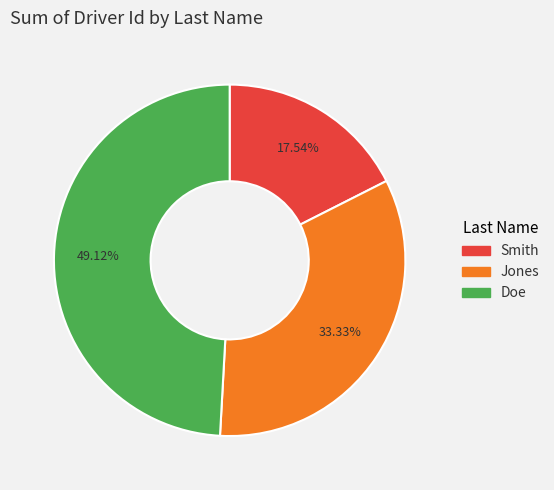

Approximately how many times larger is the value at Smith compared to Jones?

0.5